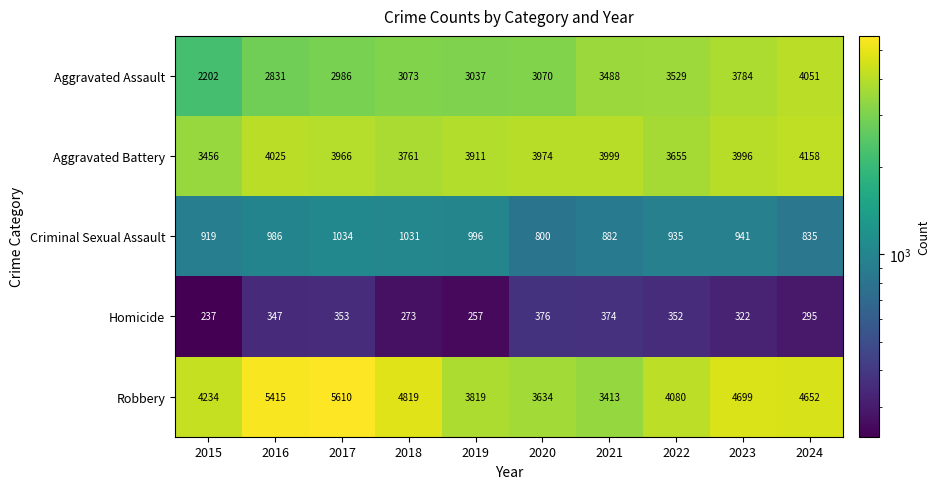

What value does the Criminal Sexual Assault series have at 2016?

986